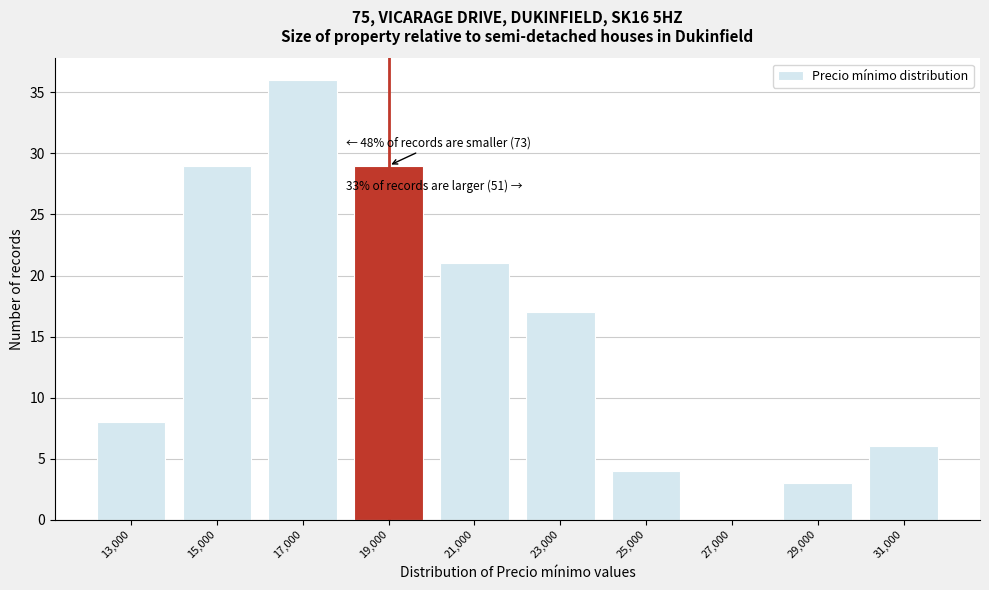

Reading left to right, list all the values displayed in this chart.

13,000=8	15,000=29	17,000=36	19,000=29	21,000=21	23,000=17	25,000=4	27,000=0	29,000=3	31,000=6